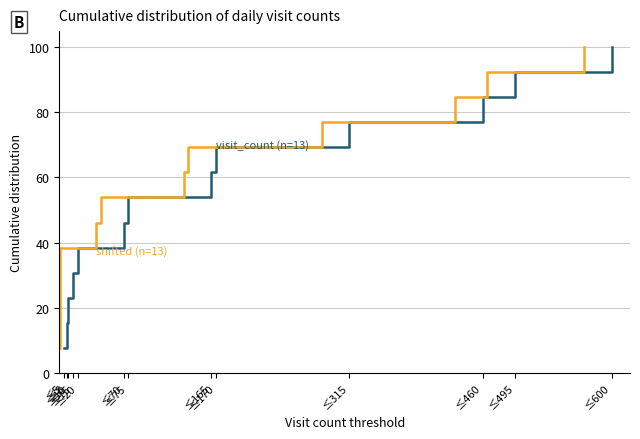

True or false: visit_count (n=13) has more than 0 points higher than both neighbors.

False